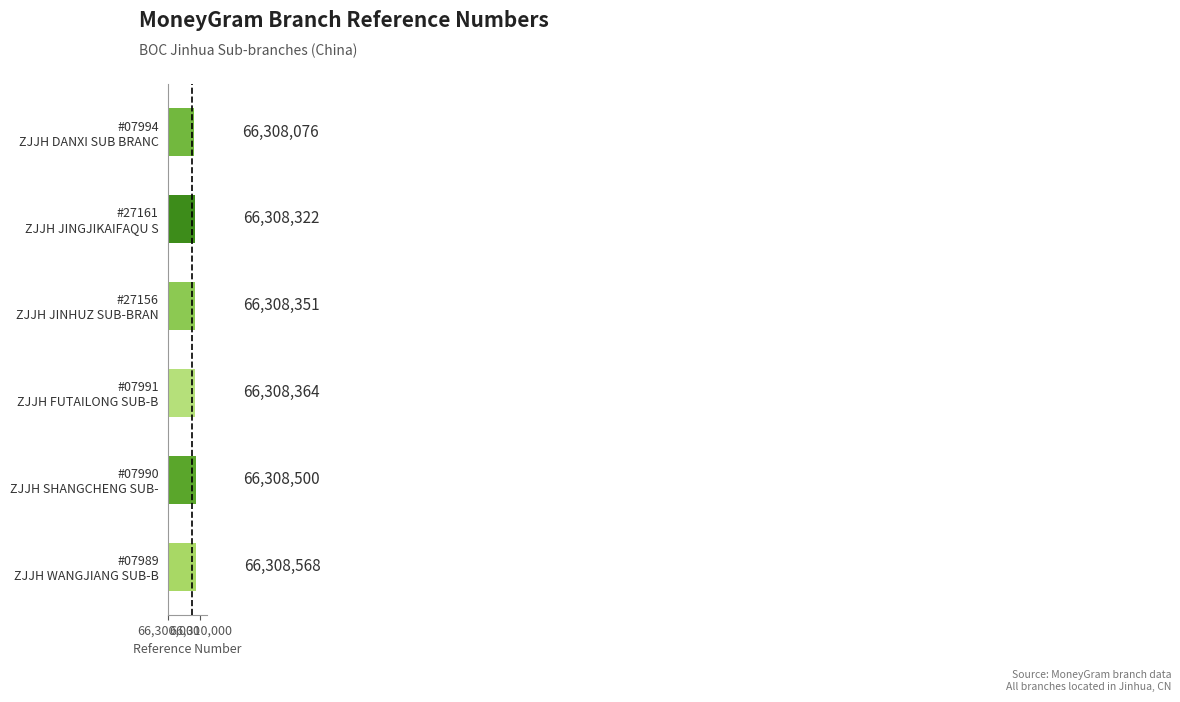

Reading bottom to top, what are all the values shown in this chart?

66308568	66308500	66308364	66308351	66308322	66308076